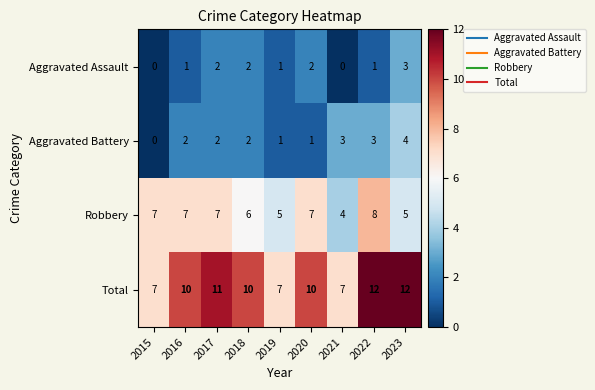

At 2016, list the series in order from largest to smallest.

Total, Robbery, Aggravated Battery, Aggravated Assault